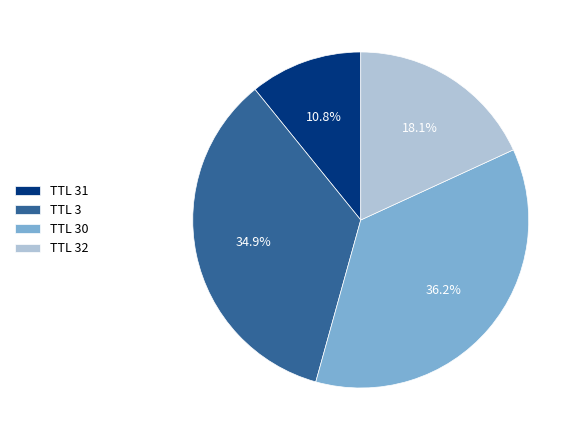

What is the largest slice in the pie chart?

TTL 30